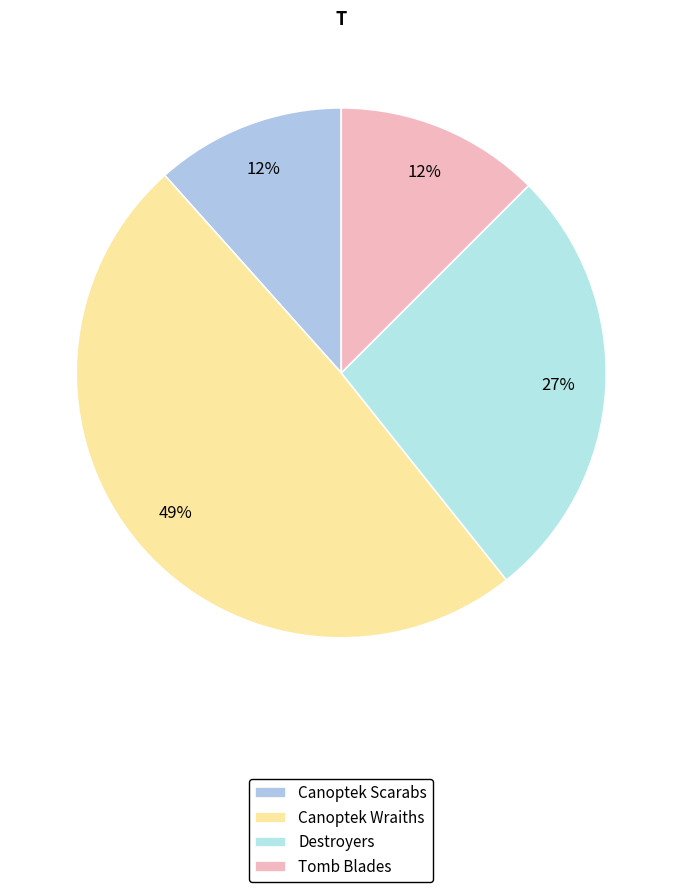

True or false: Canoptek Scarabs accounts for 18% of the total.

False